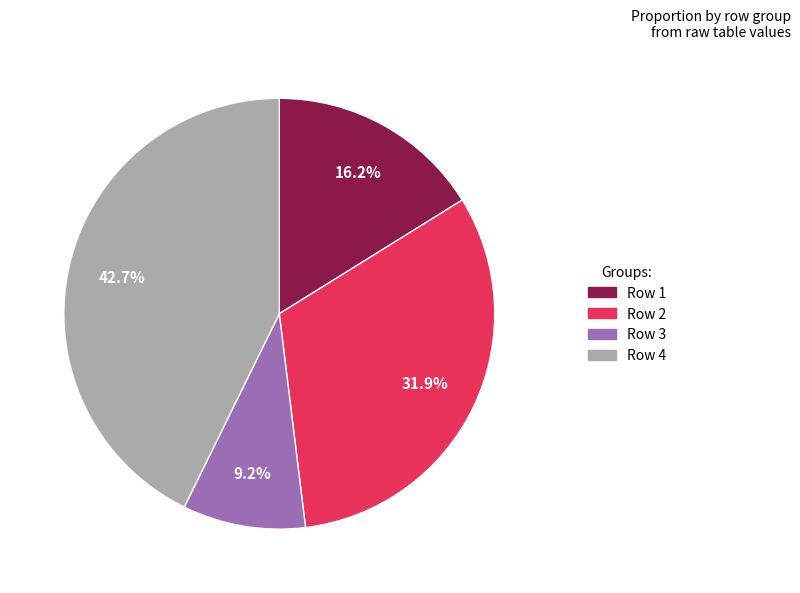

Is there a majority slice in this chart?

No